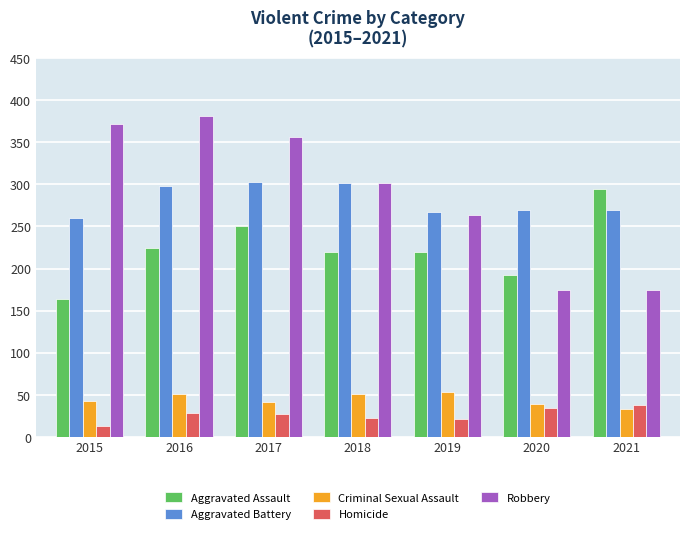

What is the total value across all series at 2018?

898